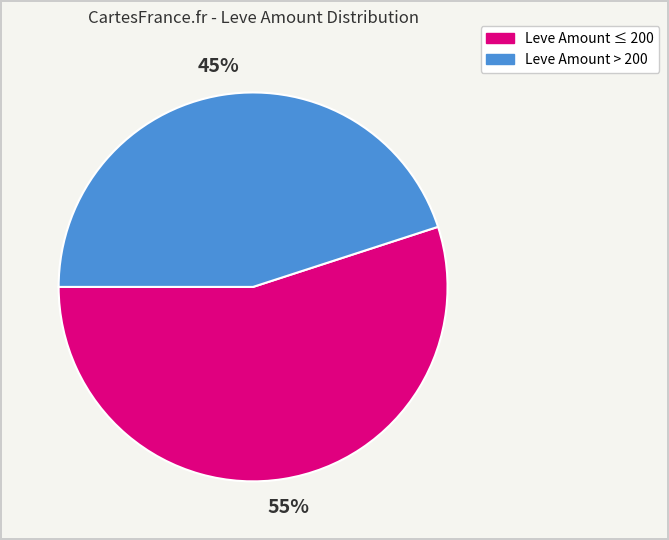

Which slice is the largest?

Leve Amount ≤ 200